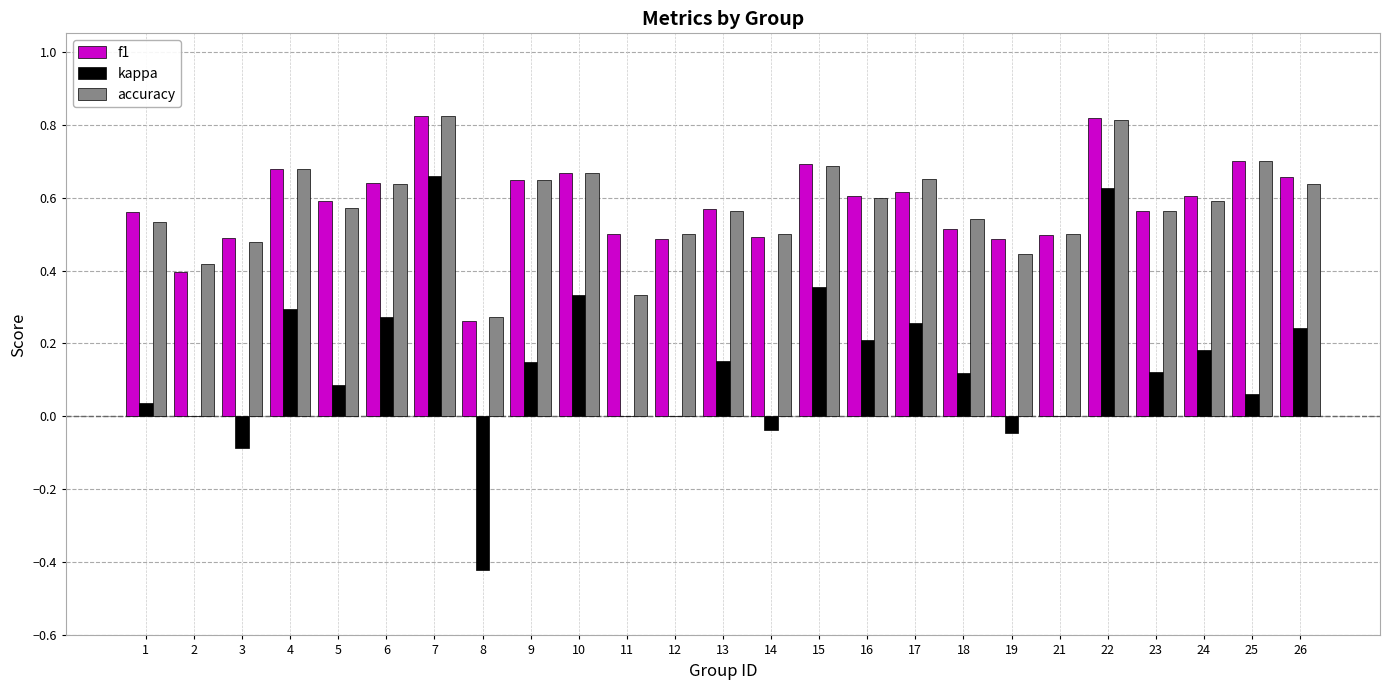

Is it true that accuracy equals 0.5 at 14?

True